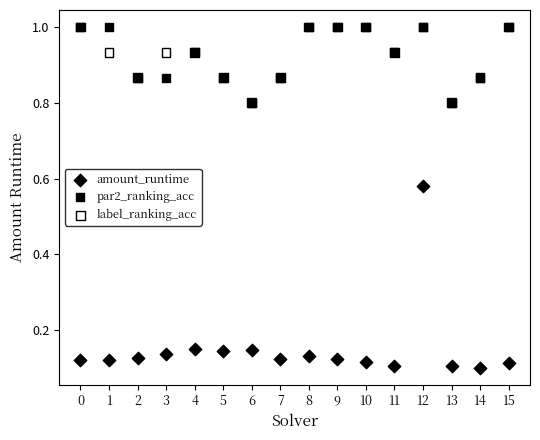

What are all the series names shown in the legend?

amount_runtime, par2_ranking_acc, label_ranking_acc